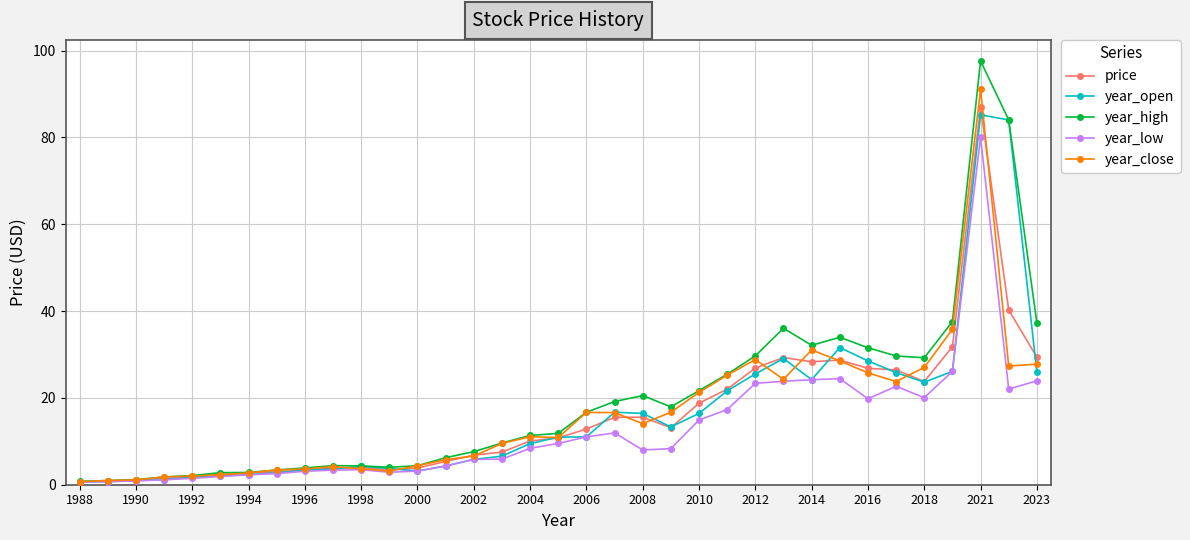

What is the maximum value for year_close?

91.0